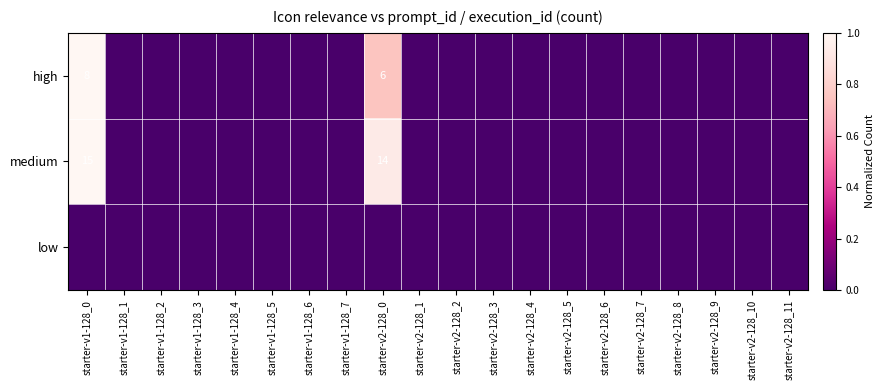

Which series has the largest total across all categories?

medium